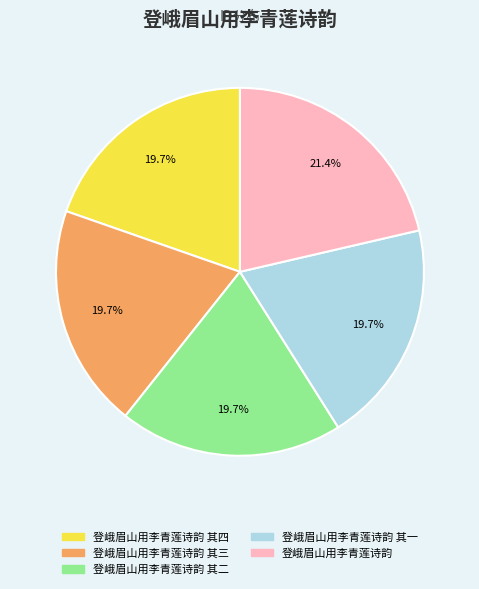

Which slice is the largest?

登峨眉山用李青莲诗韵